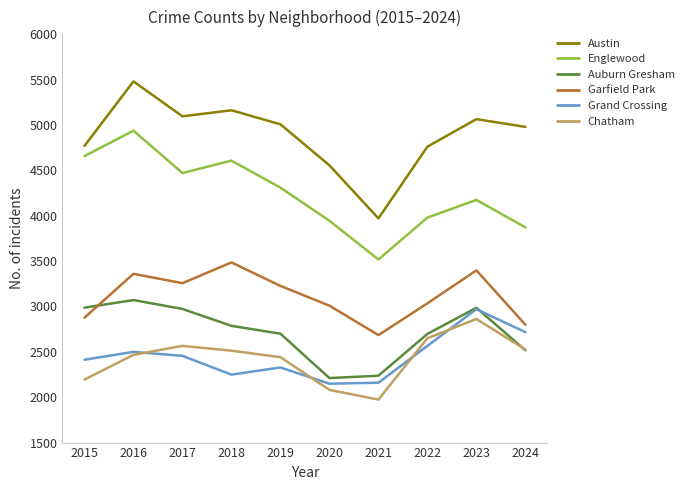

What are all the series names shown in the legend?

Austin, Englewood, Auburn Gresham, Garfield Park, Grand Crossing, Chatham